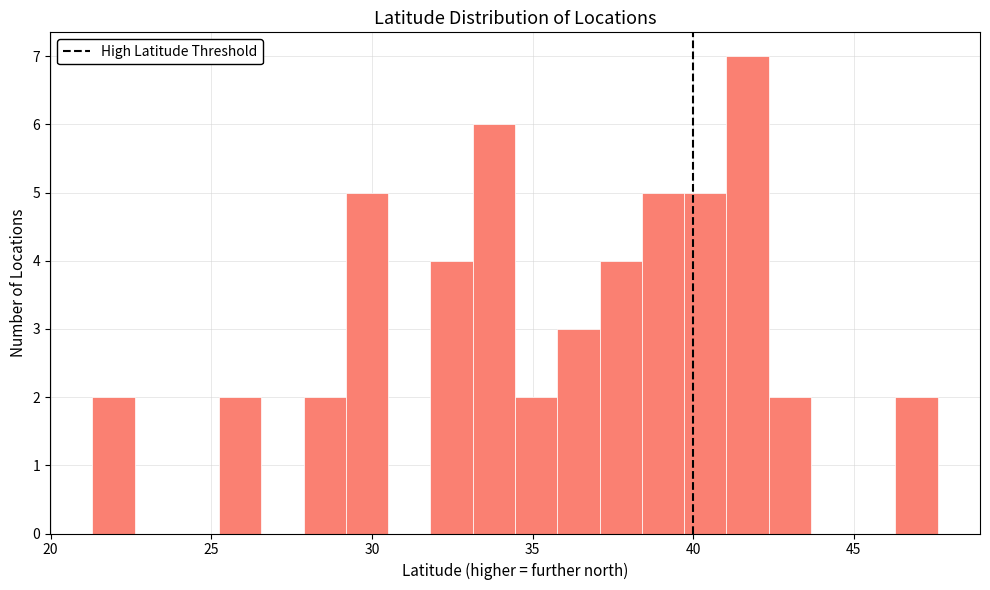

Read against the x-axis, roughly where is the centre of the tallest bar?

41.5